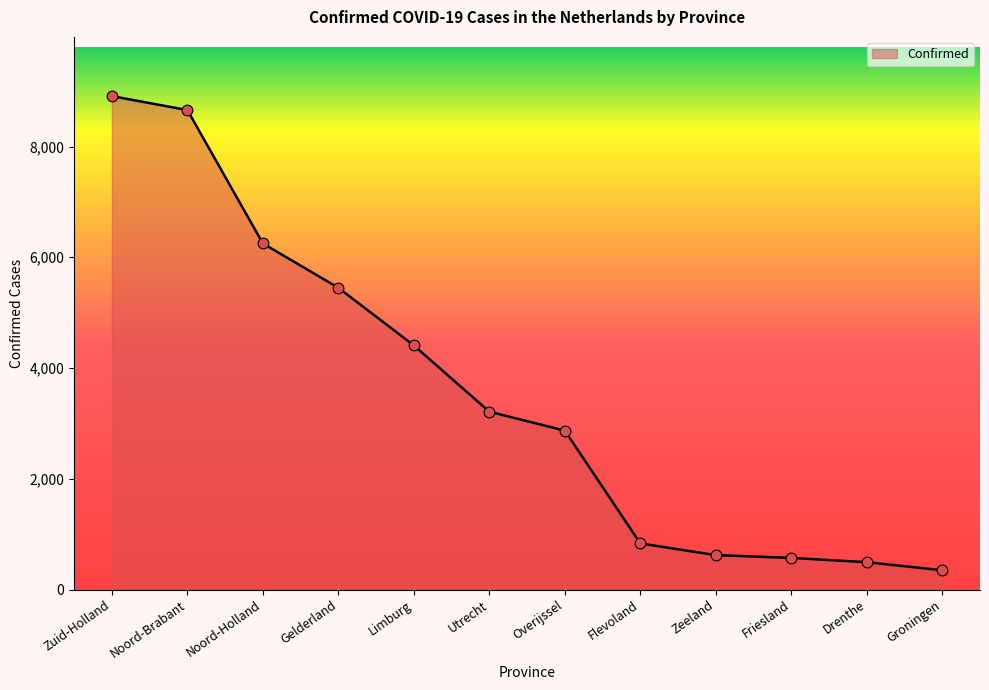

What is the change in value from Noord-Holland to Utrecht?

-3038